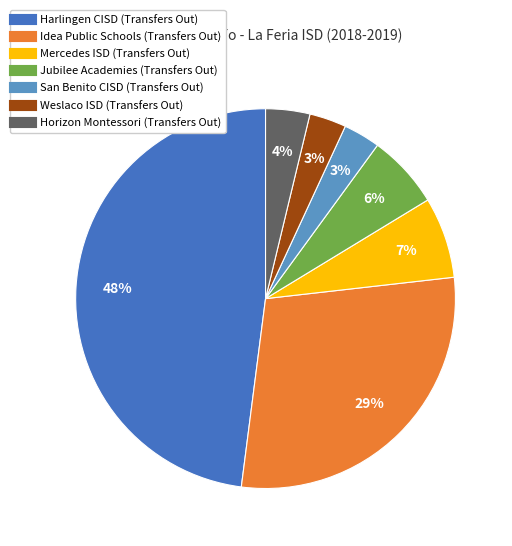

The Harlingen CISD (Transfers Out) slice represents 56% of the pie. True or false?

False